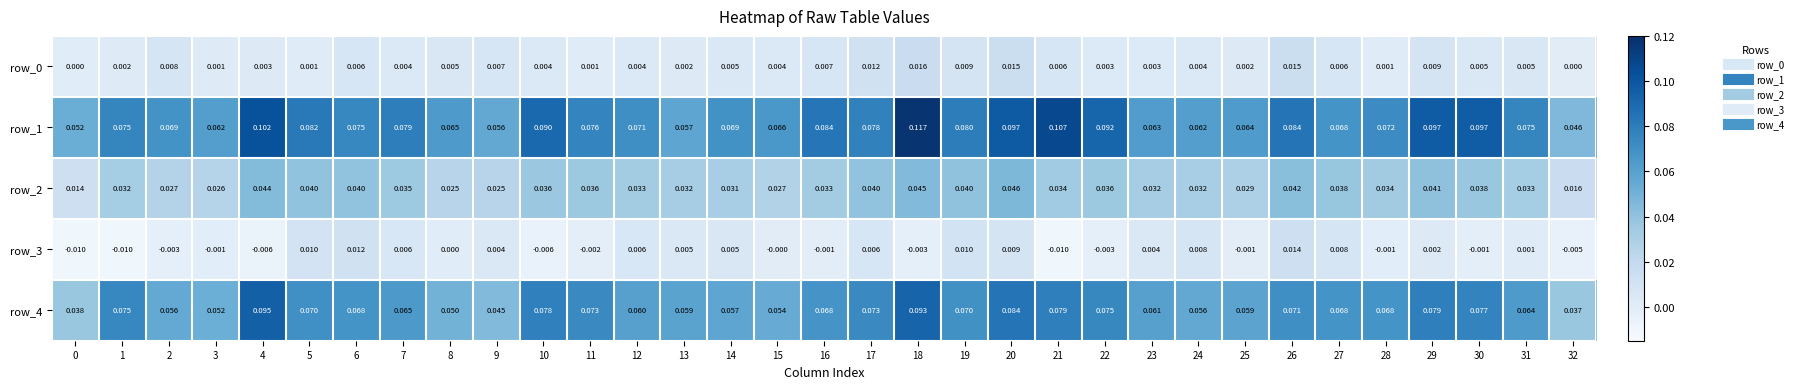

Is the value of row_2 at 19 greater than the value of row_3 at 25?

Yes